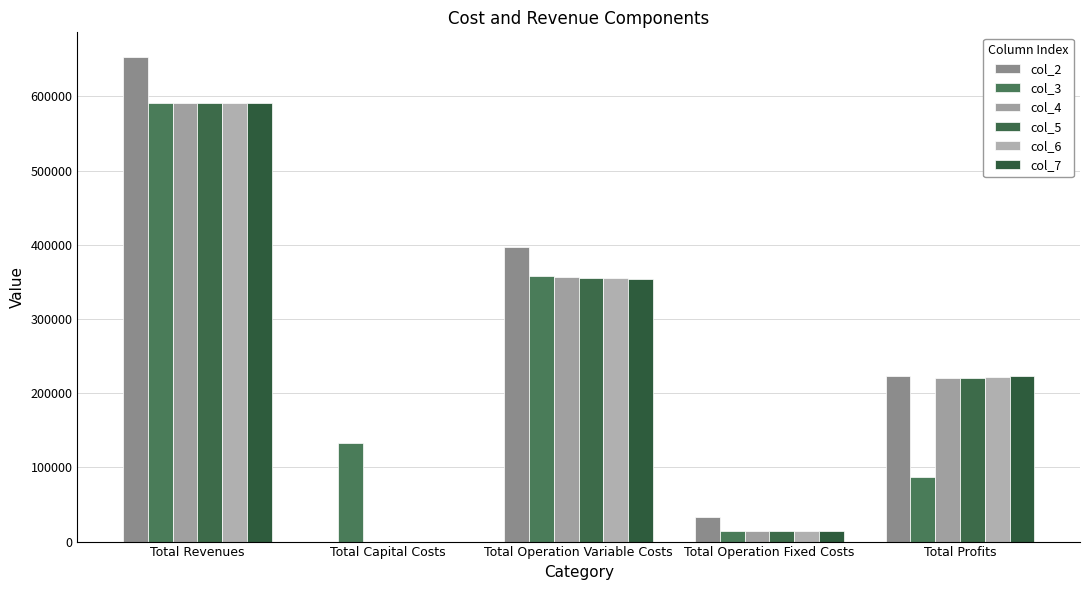

Rank the categories by col_4 value from lowest to highest.

Total Capital Costs, Total Operation Fixed Costs, Total Profits, Total Operation Variable Costs, Total Revenues